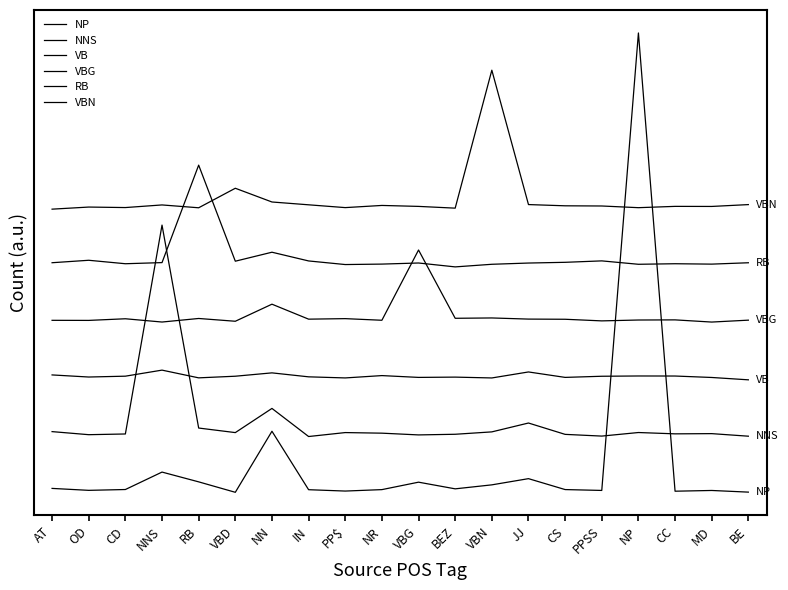

What is the difference between the maximum and second lowest values in the VB series?

11.0